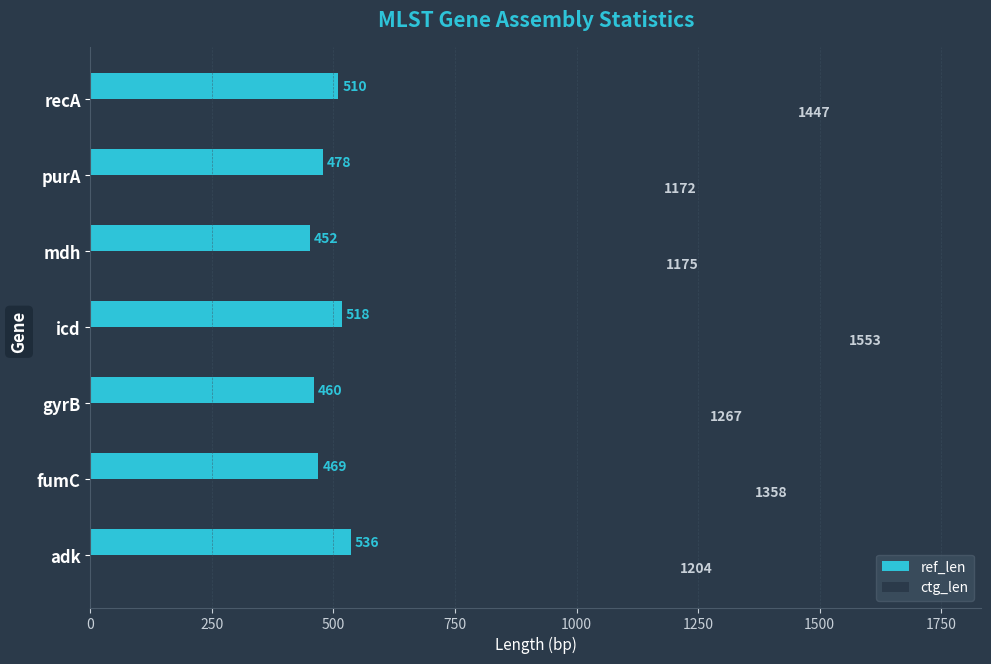

Which series has the largest total across all categories?

ctg_len